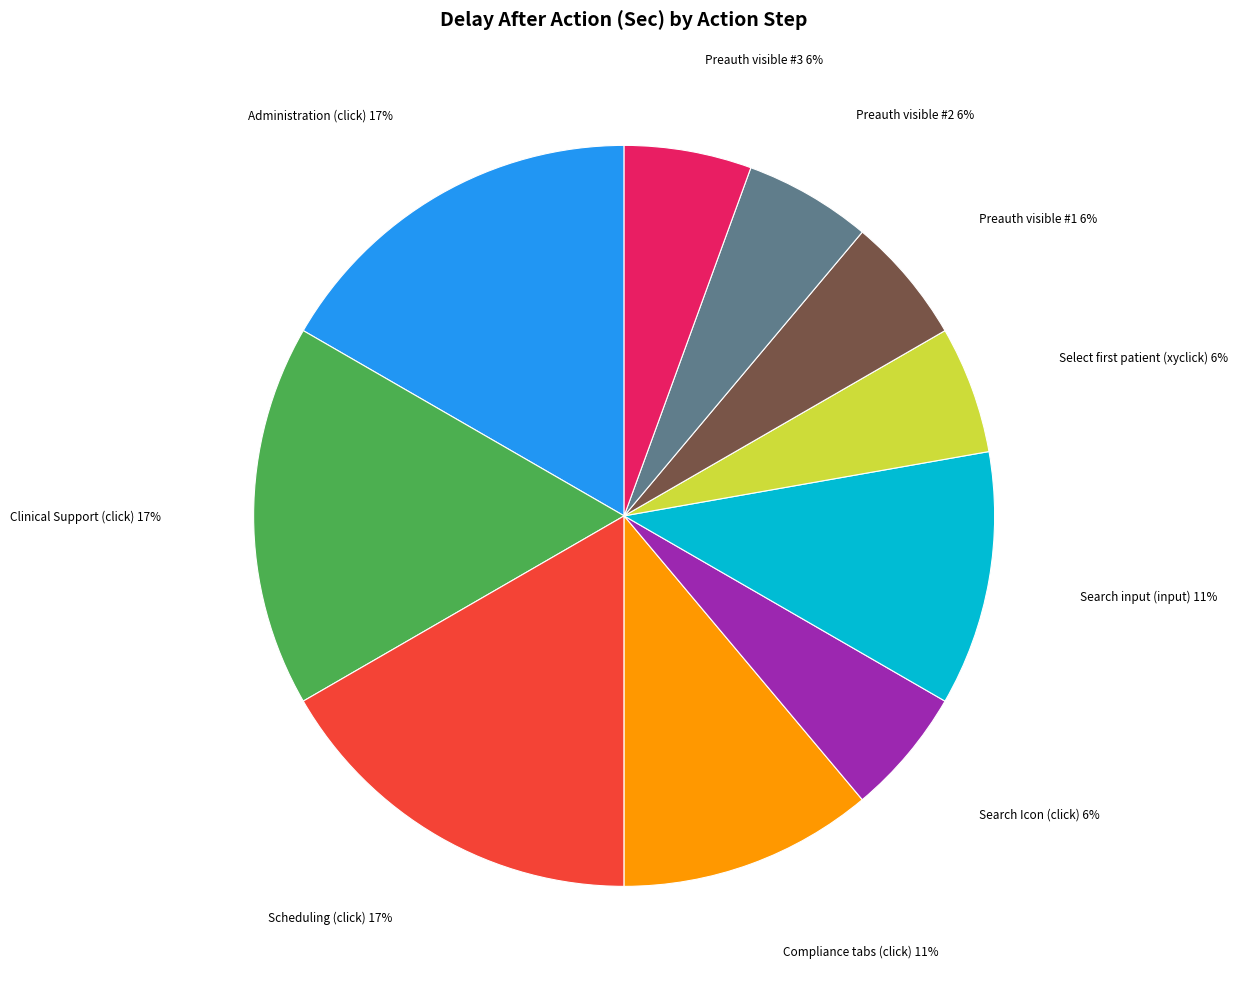

Does any single category account for the majority?

No